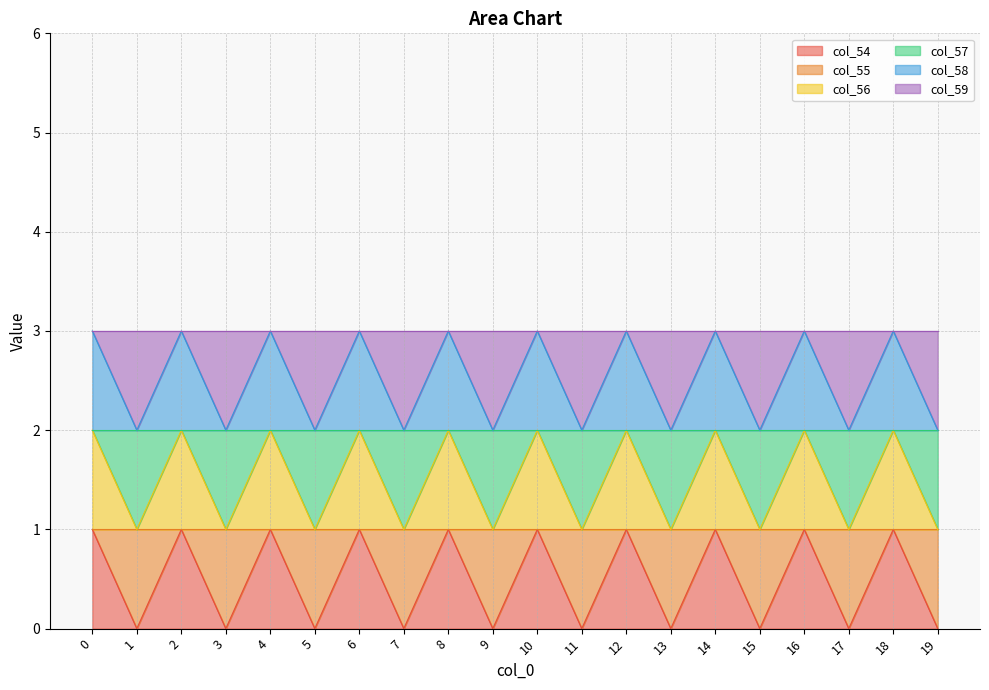

List the labels in order of col_56 value, largest first.

0, 2, 4, 6, 8, 10, 12, 14, 16, 18, 1, 3, 5, 7, 9, 11, 13, 15, 17, 19